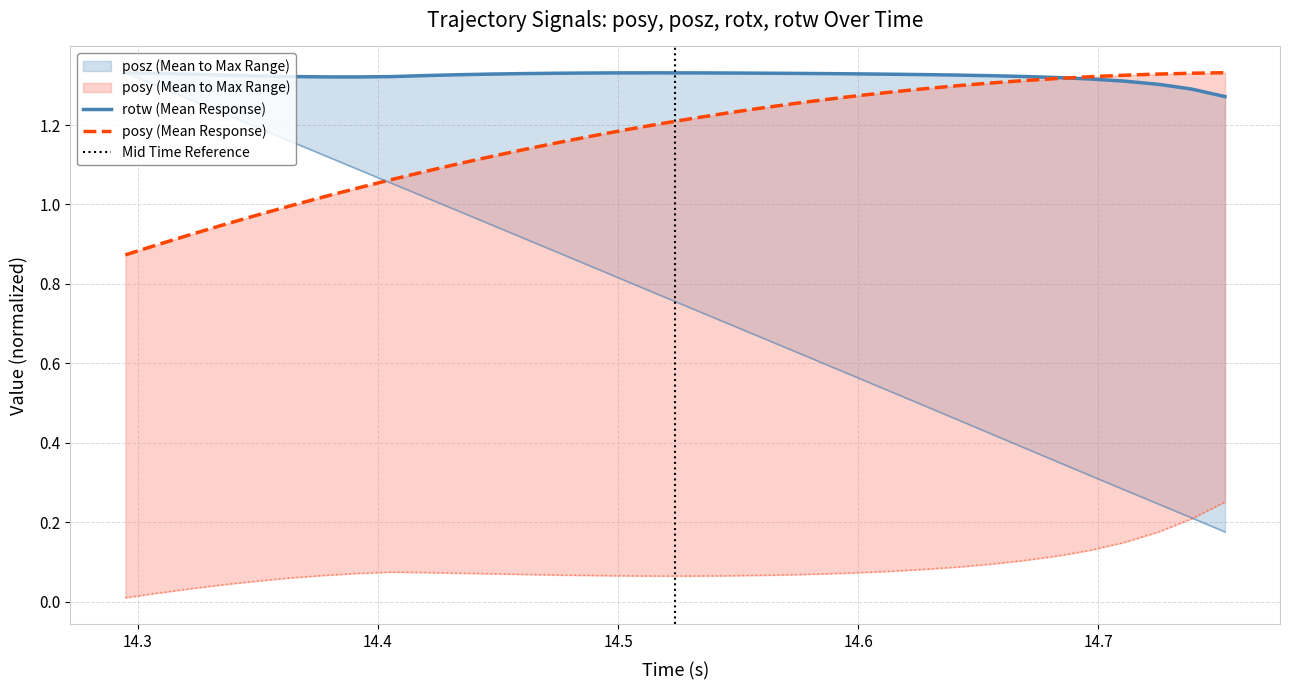

How many data points does each series have?

34